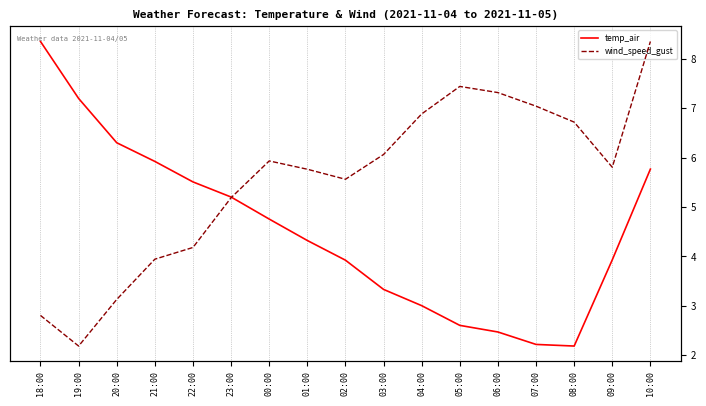

What is the smallest value displayed?

2.2